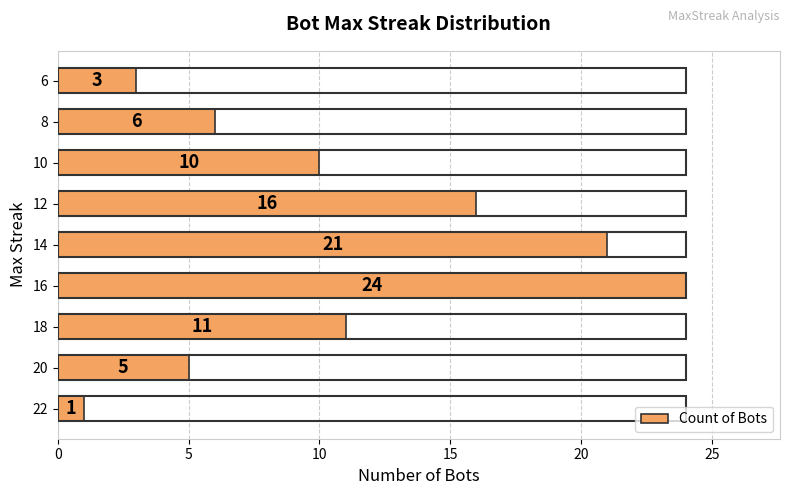

Count the number of data series in this chart.

1